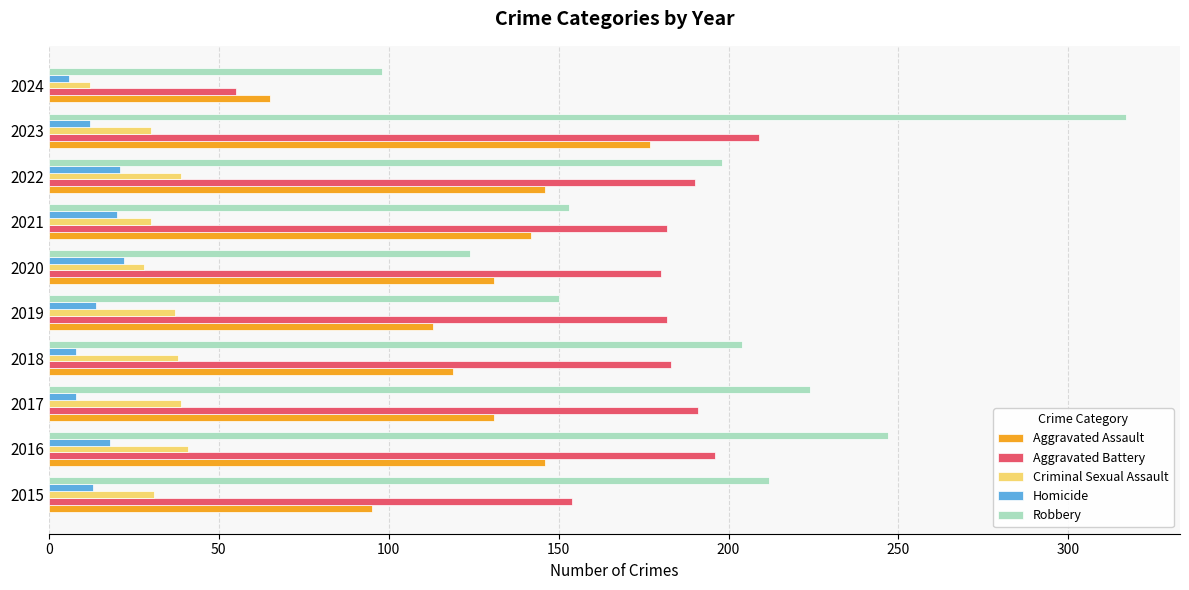

Between 2023 and 2024, which series saw the biggest shift?

Robbery